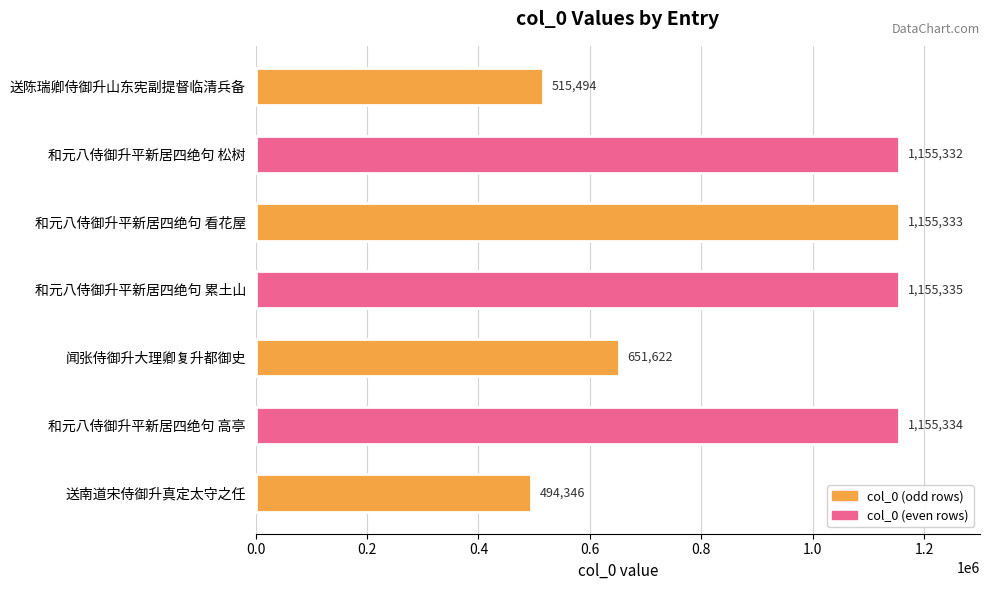

What is the greatest value displayed?

1155335